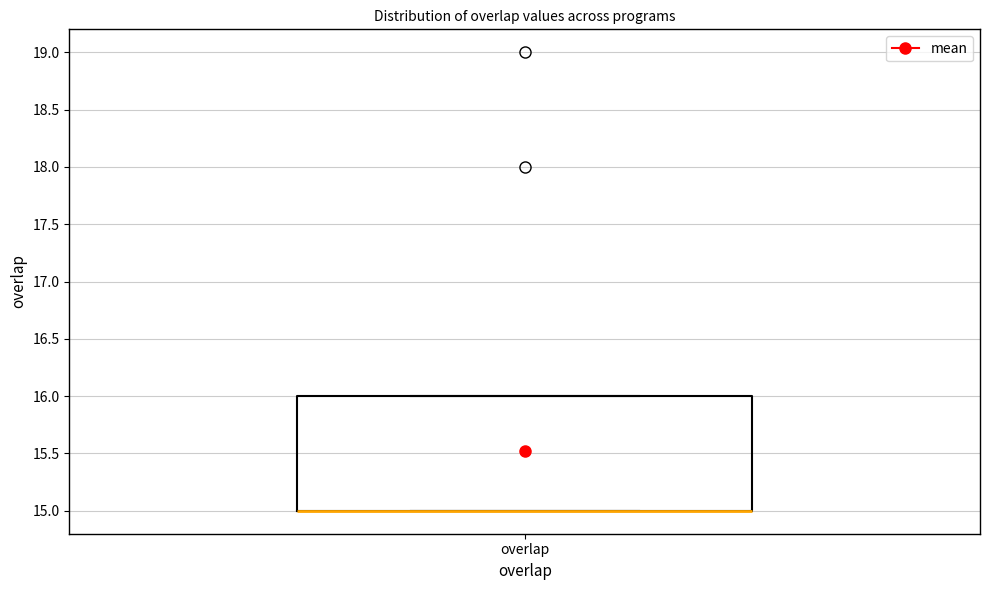

Read this box plot against the y-axis: the position of the median line, the range covered by the box, and the ends of both whiskers. The values are not printed on the chart, so give them approximately, as read against the axis.

median 15 (drawn on the box's lower edge), box 15 to 16, whiskers 15 to 16